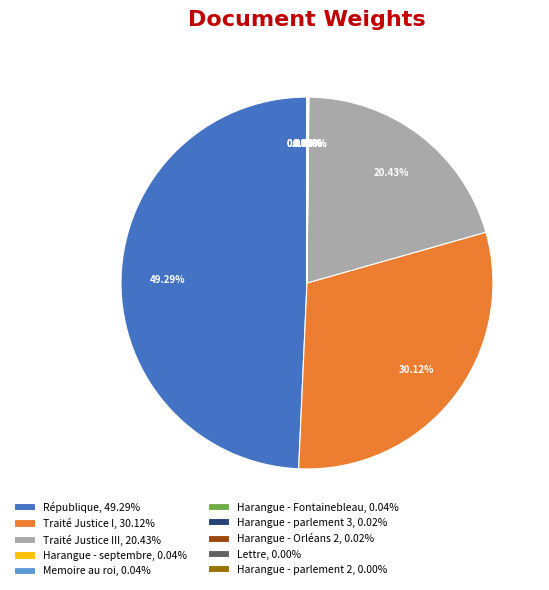

Rank the categories by value from highest to lowest.

République, Traité Justice I, Traité Justice III, Harangue - septembre, Memoire au roi, Harangue - Fontainebleau, Harangue - parlement 3, Harangue - Orléans 2, Lettre, Harangue - parlement 2